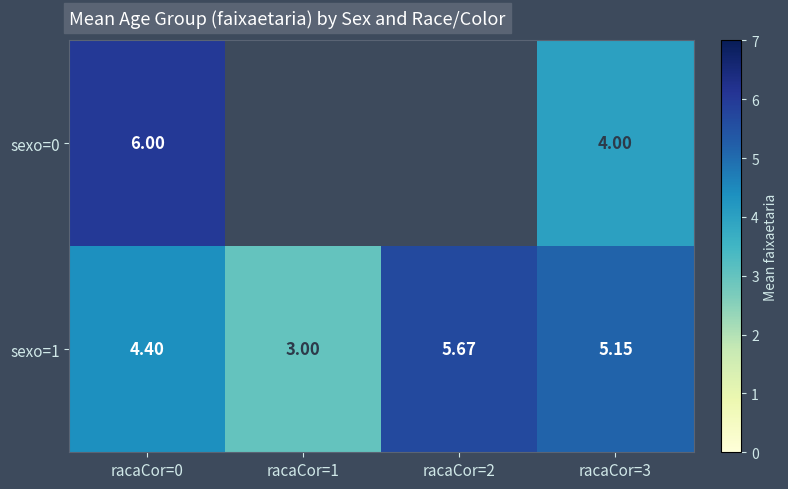

Which series has the largest total across all categories?

sexo=1